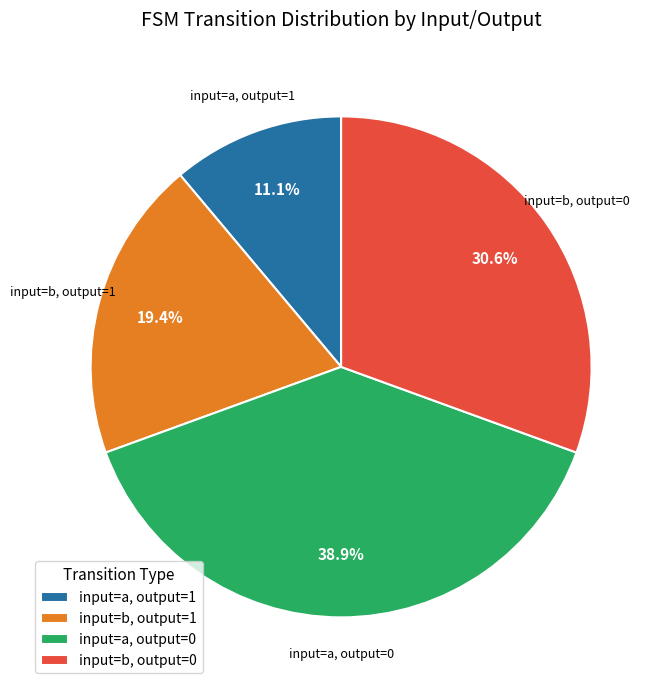

Which has a higher value, input=a, output=1 or input=a, output=0?

input=a, output=0